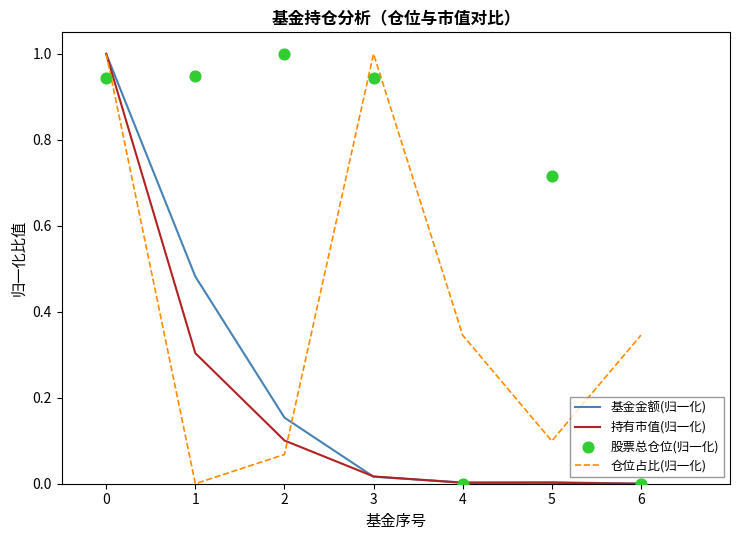

Is the value of 股票总仓位(归一化) at 5 greater than the value of 仓位占比(归一化) at 6?

Yes